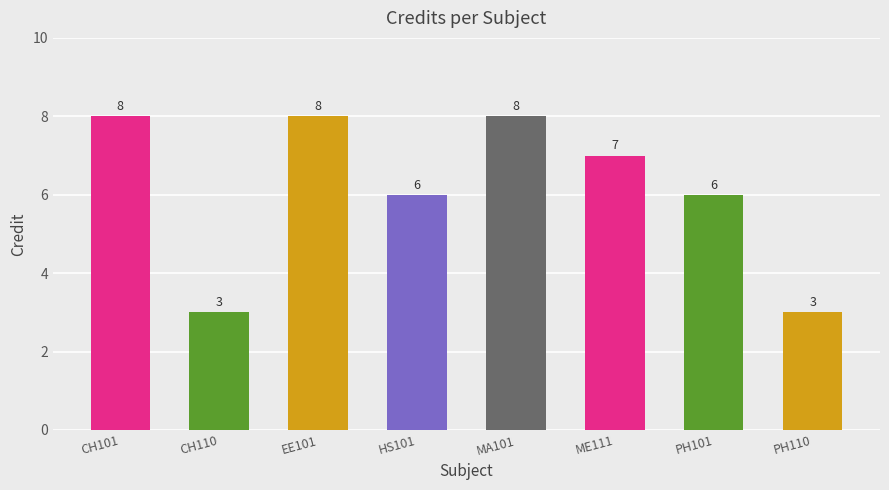

Does the chart contain any negative values?

No